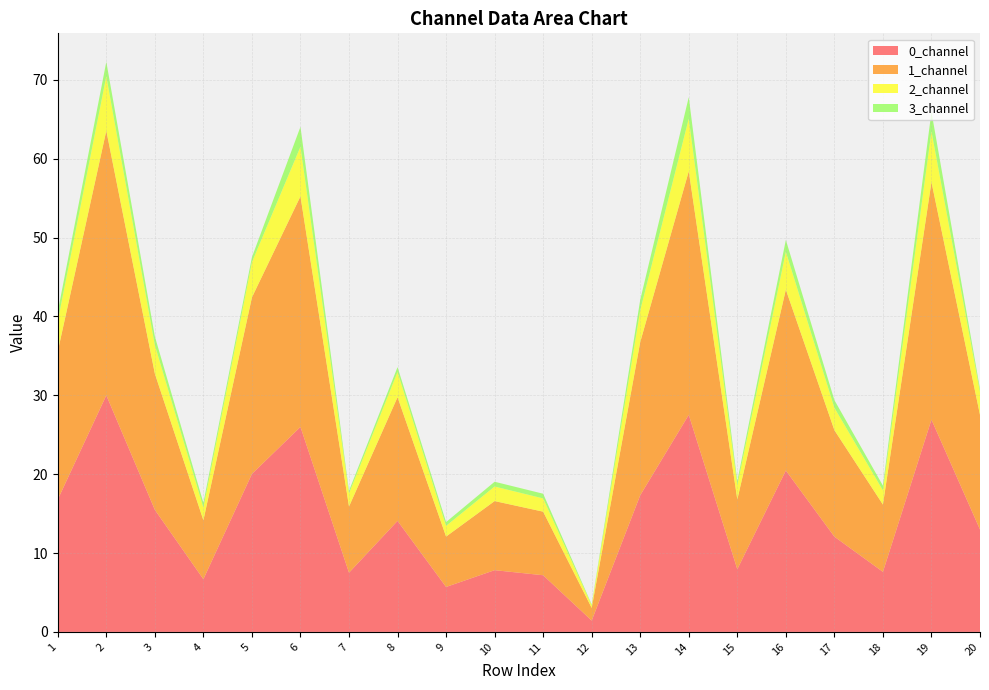

Reading right to left, transcribe all the data shown in this chart.

0_channel: 13.0	26.9	7.6	12.1	20.5	7.9	27.5	17.3	1.4	7.2	7.8	5.7	14.1	7.5	26.0	20.0	6.7	15.5	30.0	16.8
1_channel: 14.5	30.1	8.5	13.5	22.9	8.8	30.9	19.4	1.6	8.1	8.8	6.4	15.7	8.4	29.2	22.4	7.5	17.3	33.5	18.8
2_channel: 2.9	6.4	1.8	2.8	4.8	1.8	6.7	4.0	0.3	1.7	1.8	1.4	3.2	1.7	6.3	4.5	1.6	3.6	6.9	3.9
3_channel: 0.4	2.5	0.6	1.0	1.5	0.5	2.7	1.3	0.1	0.6	0.6	0.5	0.6	0.3	2.5	0.6	0.6	1.1	1.8	1.2